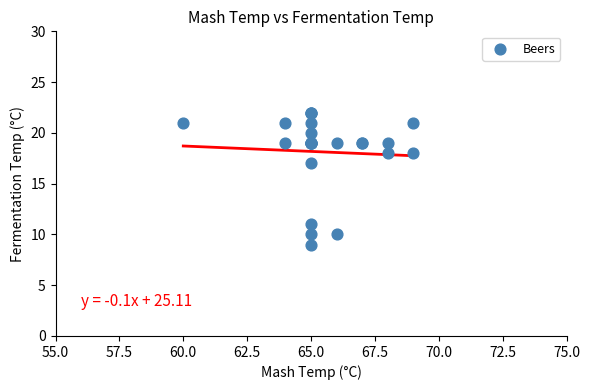

What Y value in the scatter plot is closest to 15?

17